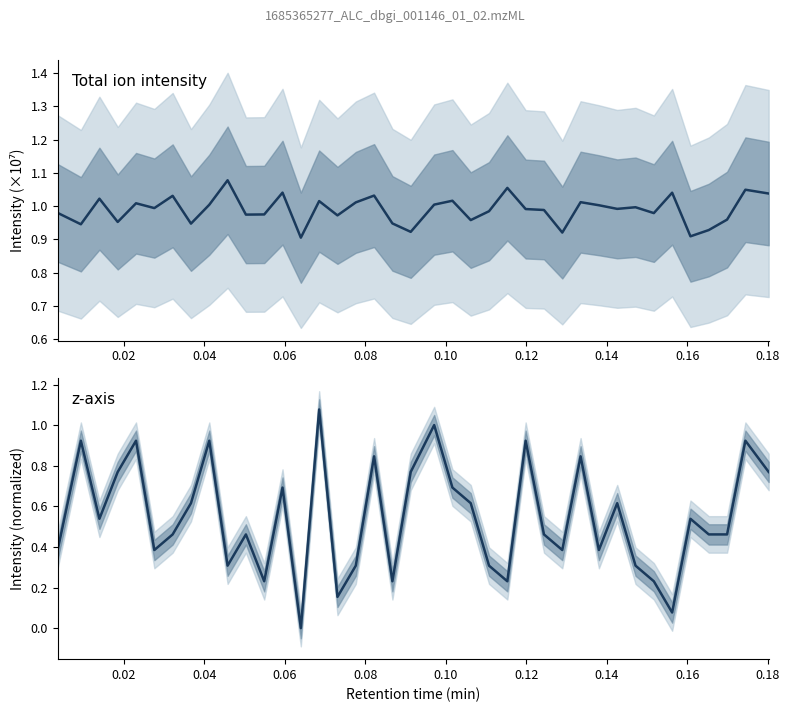

What is the highest value of the z-axis series?

1.1